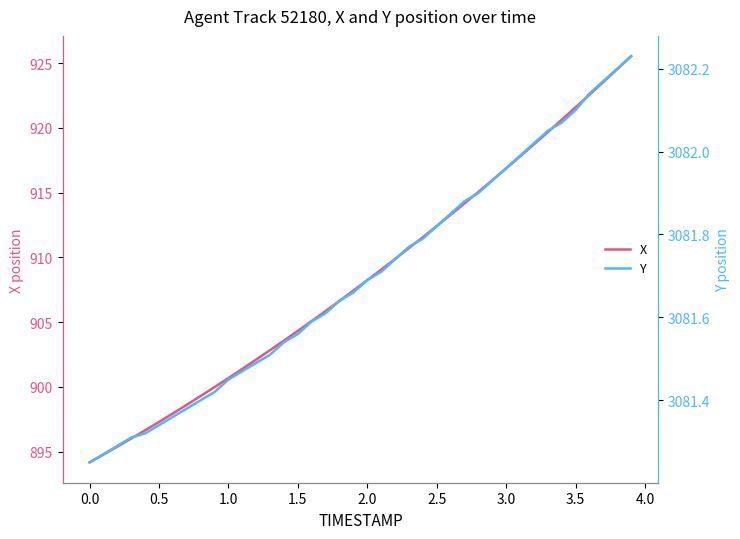

True or false: X has a value of 1207.3 at 3.0.

False